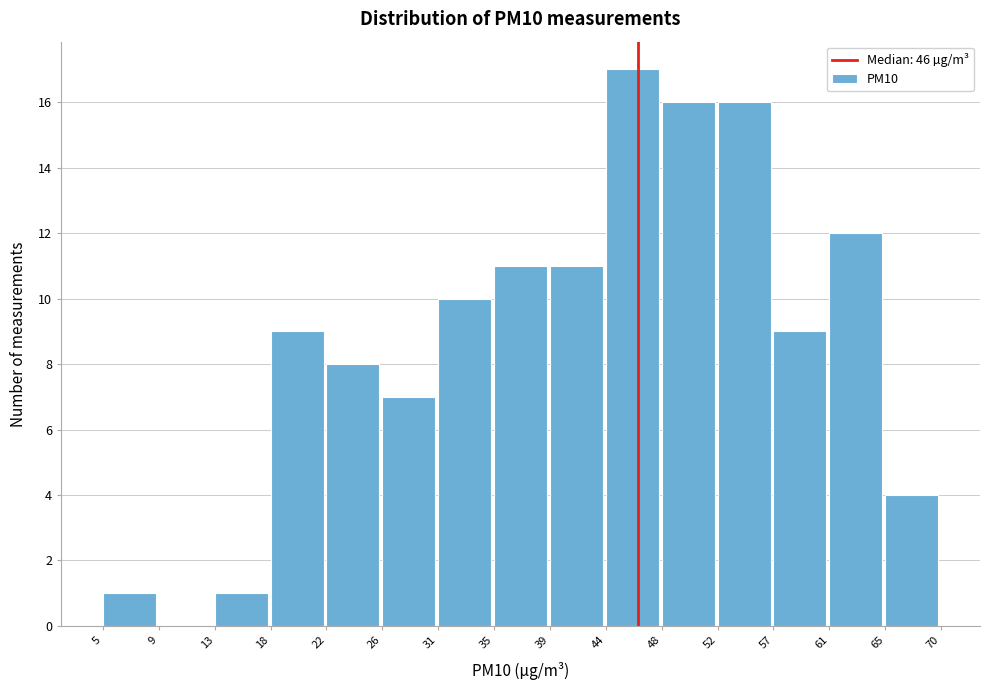

What is the height of the bar covering 57 to 61 on the x-axis? The values are not printed on the chart, so give them approximately, as read against the axis.

9